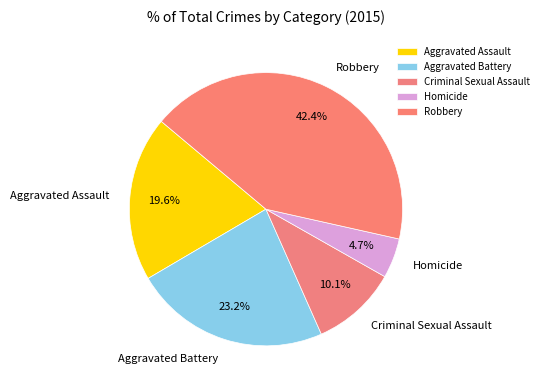

What percentage is the Robbery slice, to the nearest percent?

42%